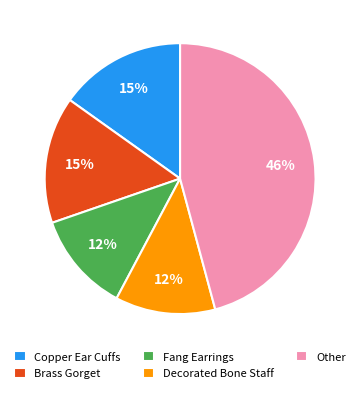

What is the largest slice in the pie chart?

Other